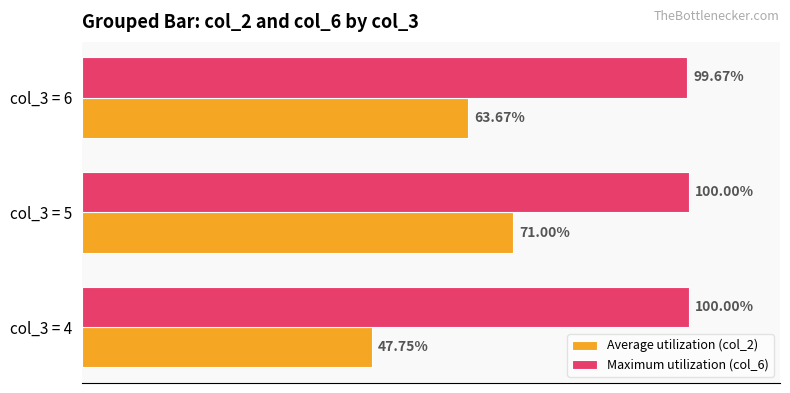

At which category is the sum across all series the highest?

col_3 = 5